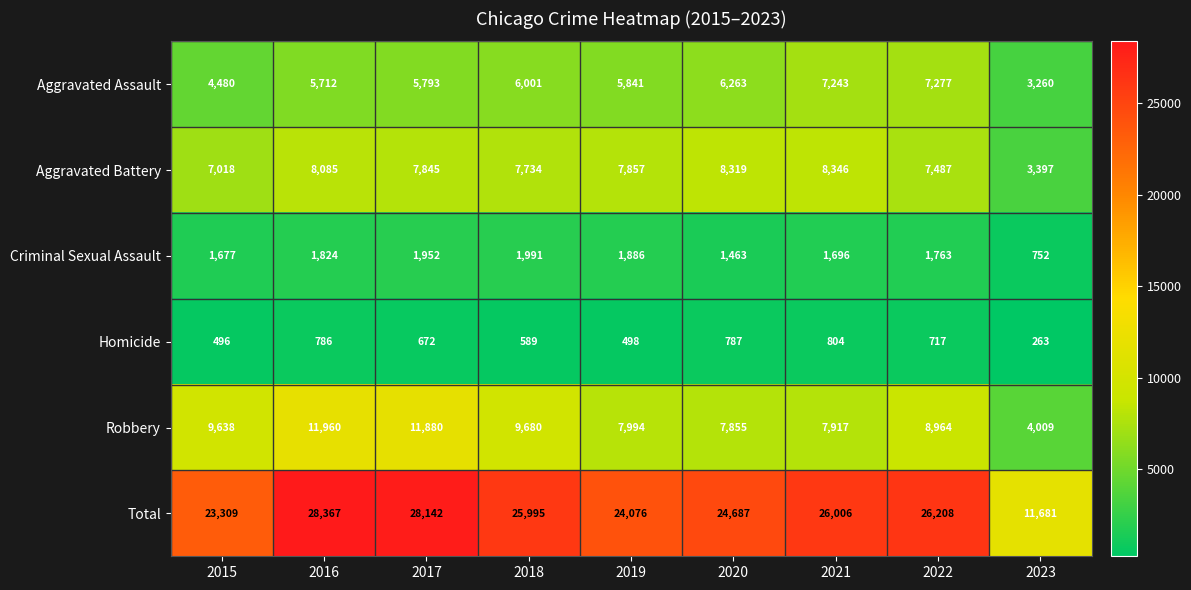

Which series has the largest range (max minus min)?

Total